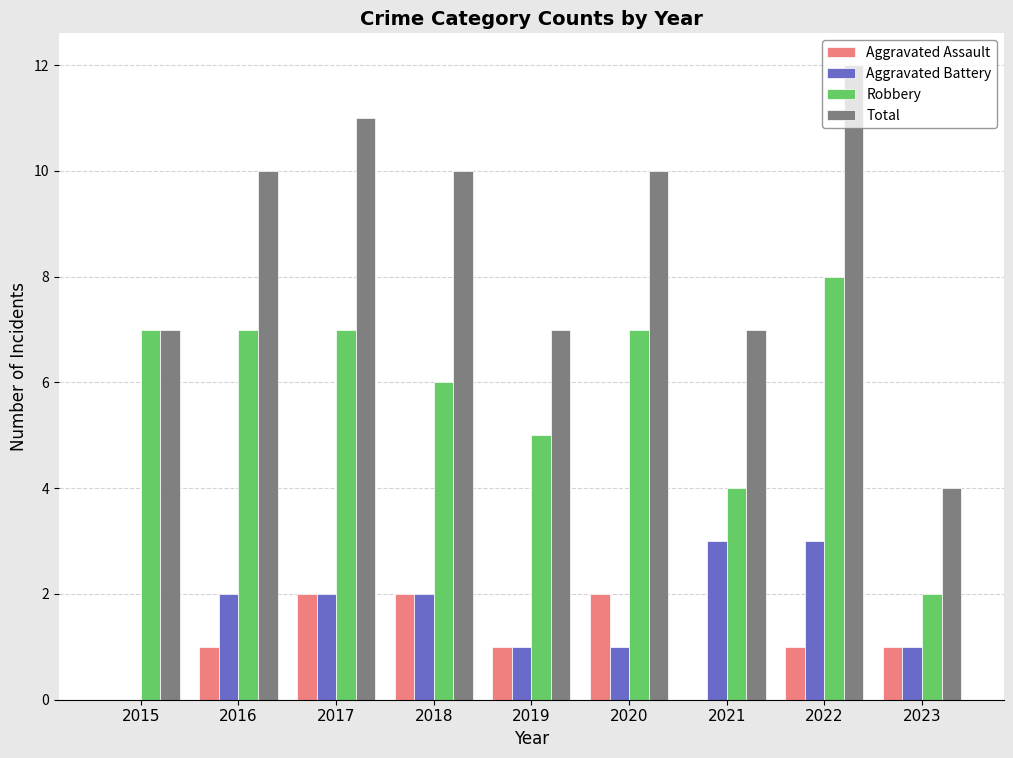

Are the bars grouped side by side (vs. stacked)?

Yes